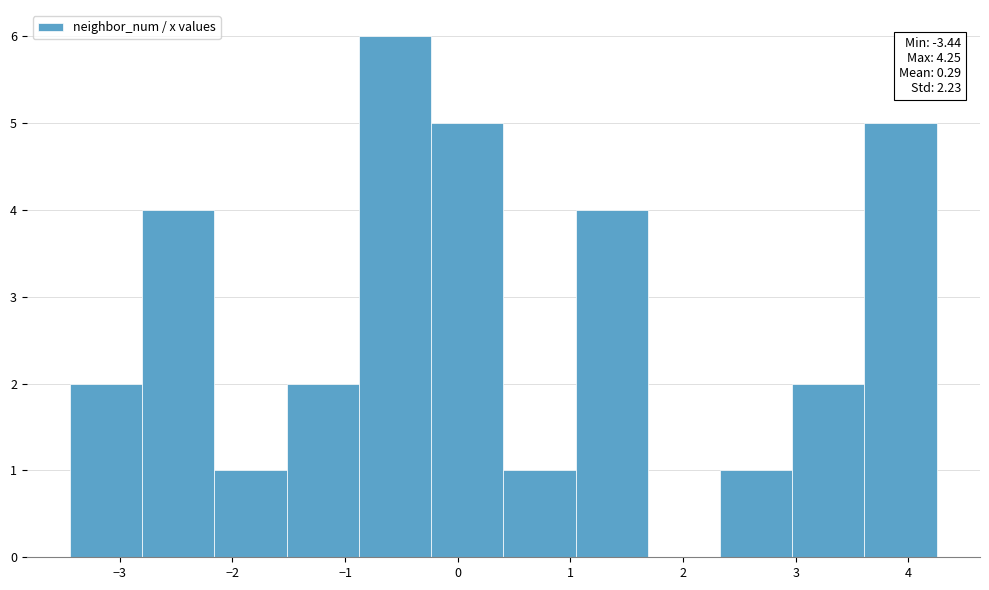

Which range on the x-axis has the tallest bar?

-0.9 to -0.2